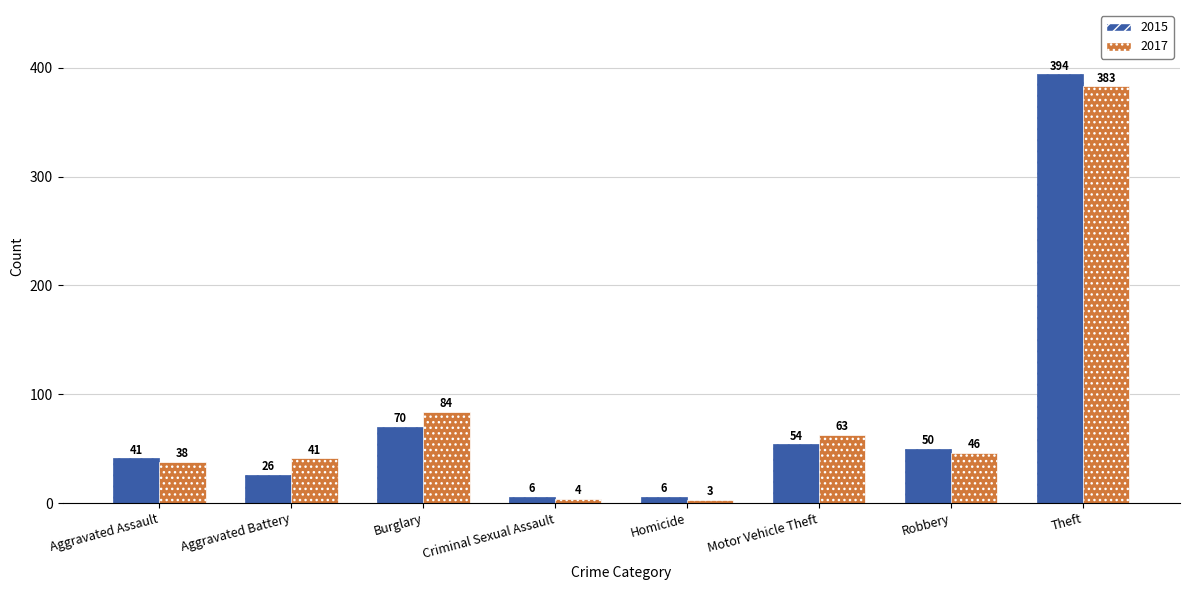

Count the number of data series in this chart.

2